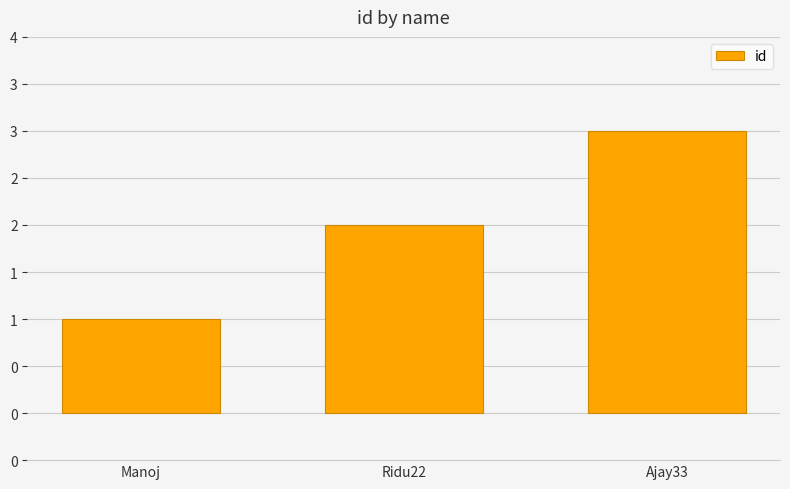

Does the chart contain any negative values?

No